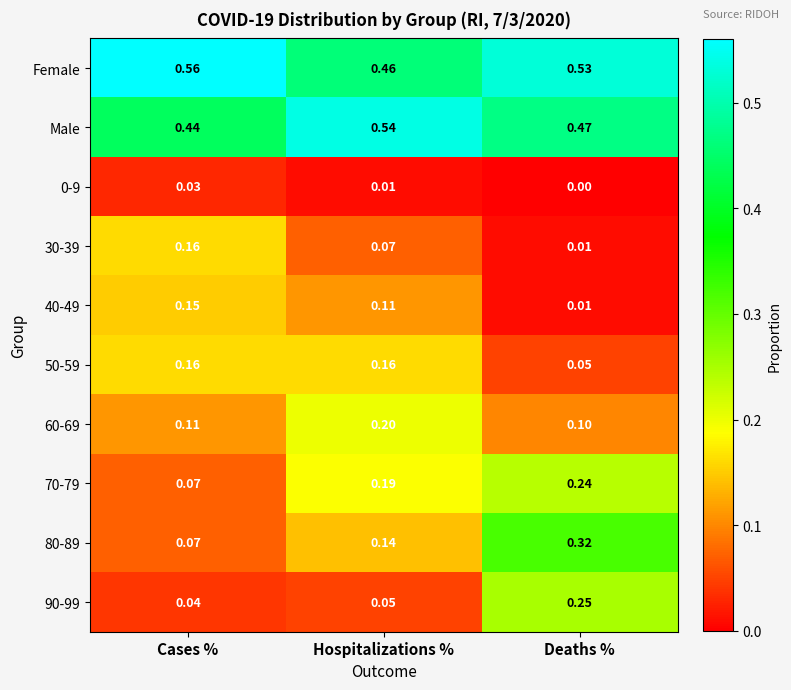

At which category does the chart reach its peak across all series?

Cases %